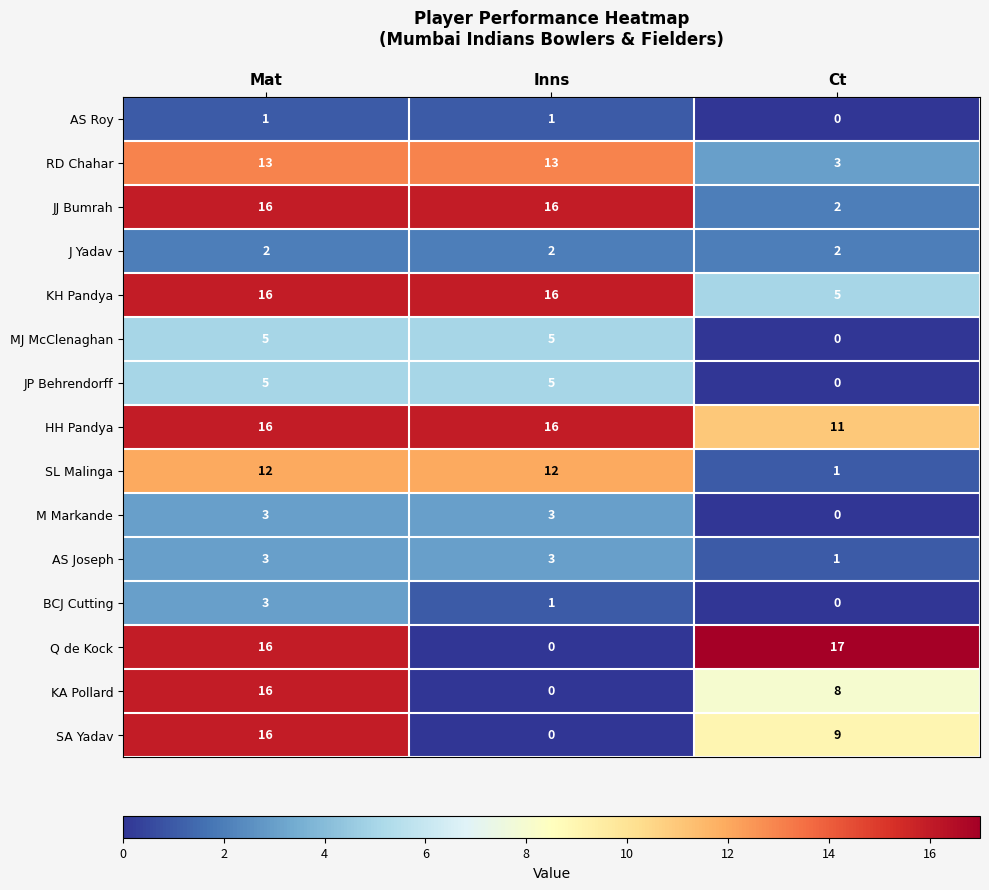

What is the maximum value shown in the chart?

17